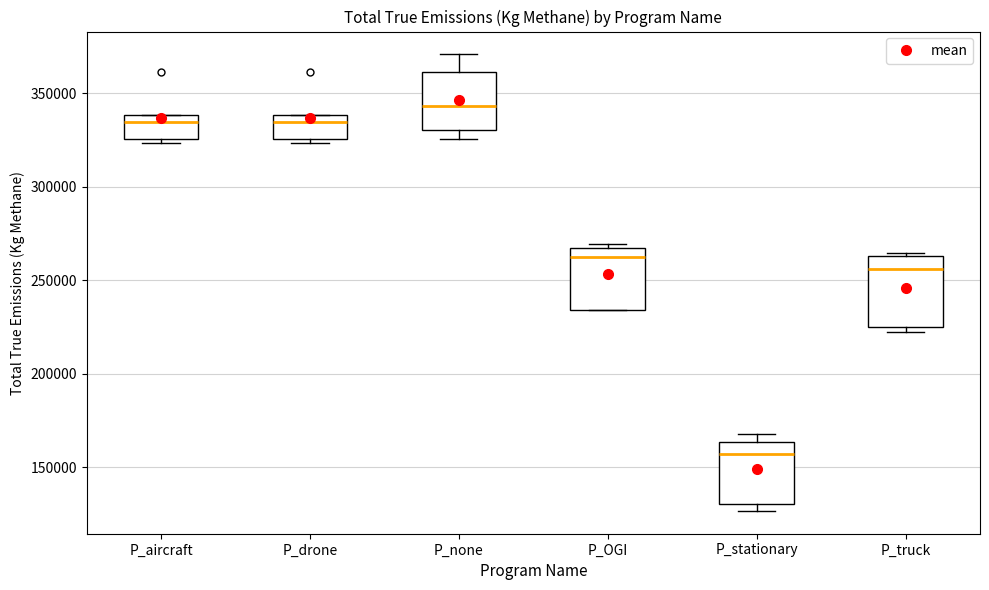

Where is the lower edge of the box for P_OGI on the y-axis? The values are not printed on the chart, so give them approximately, as read against the axis.

235000